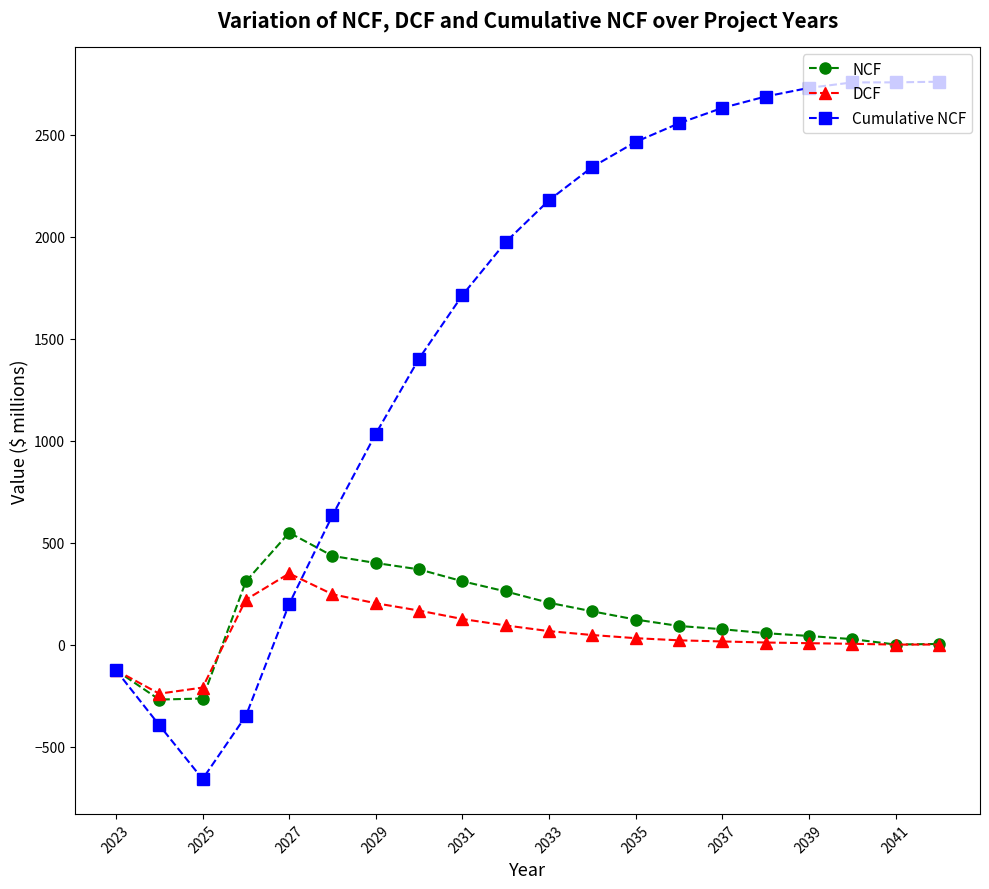

Does the chart display data point markers on the line(s)?

Yes